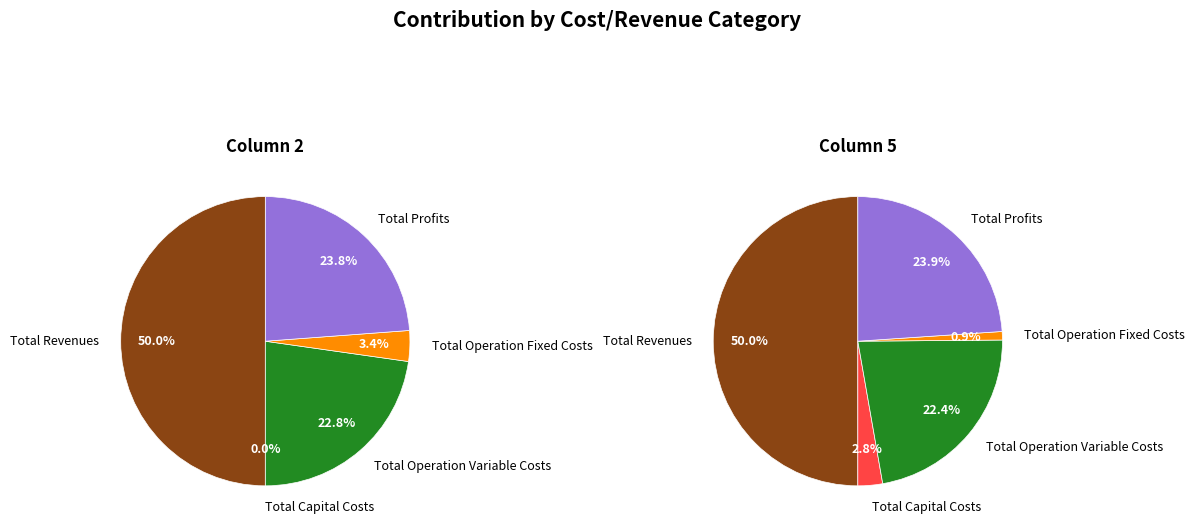

Is Total Operation Variable Costs the majority of the pie?

No